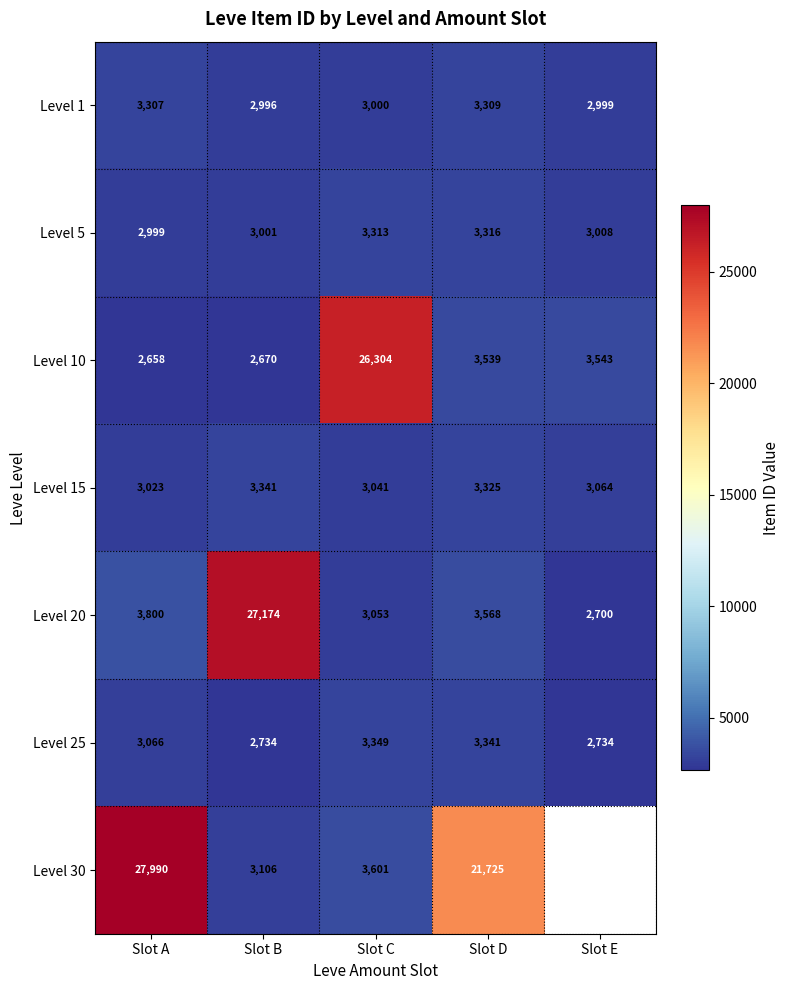

Is it true that Level 15 equals 3041 at Slot C?

True